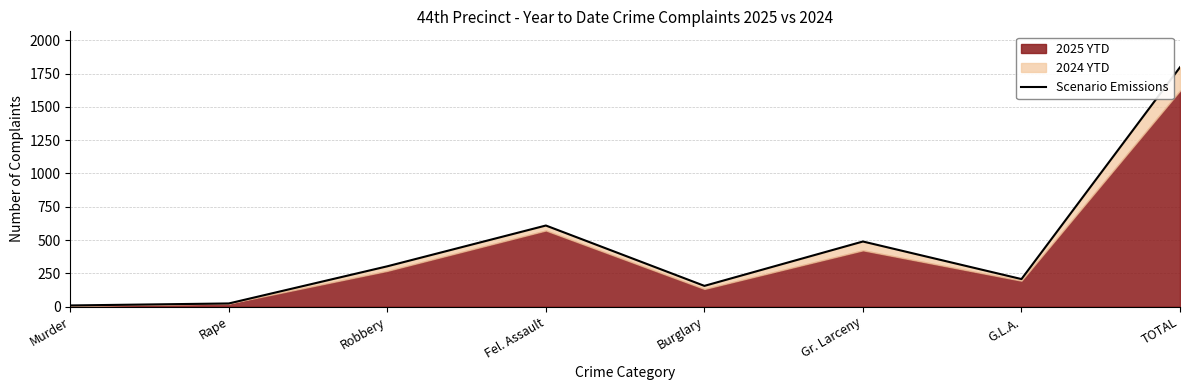

Rank the categories by value from highest to lowest.

TOTAL, Fel. Assault, Gr. Larceny, Robbery, G.L.A., Burglary, Rape, Murder